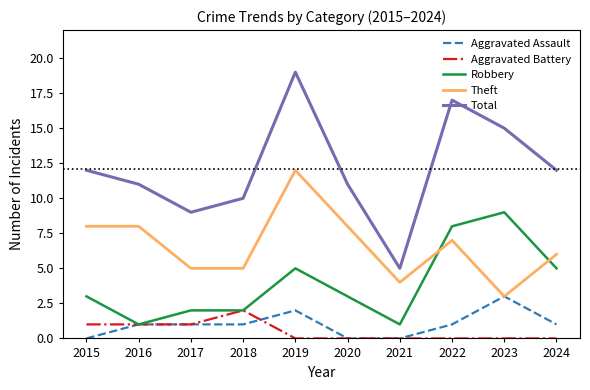

Between 2019 and 2024, which series saw the biggest shift?

Total